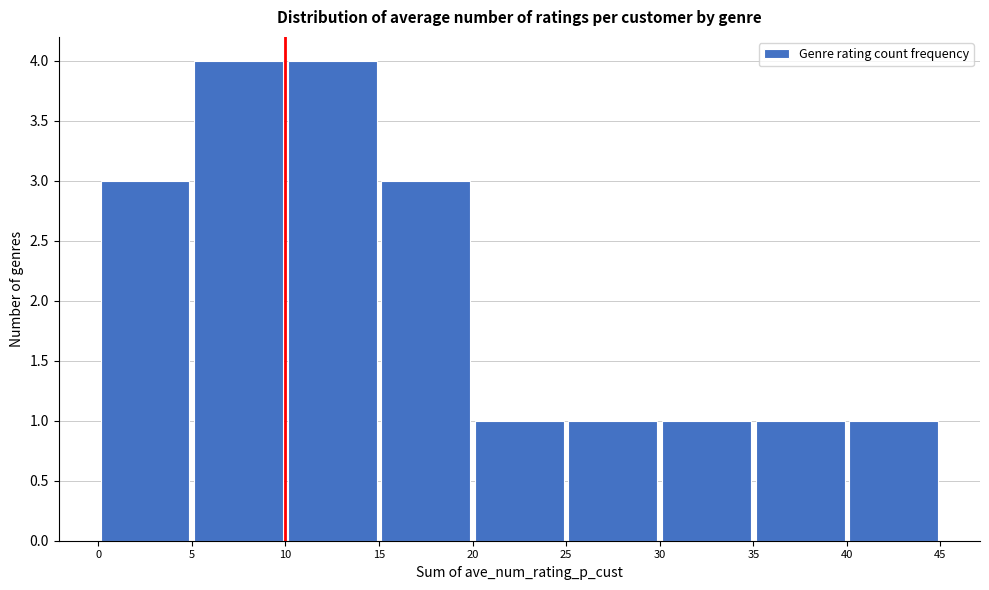

Reading left to right, transcribe this chart: for each bar, give the range it covers on the x-axis and its height. The values are not printed on the chart, so give them approximately, as read against the axis.

0 to 5: 3
5 to 10: 4
10 to 15: 4
15 to 20: 3
20 to 25: 1
25 to 30: 1
30 to 35: 1
35 to 40: 1
40 to 45: 1